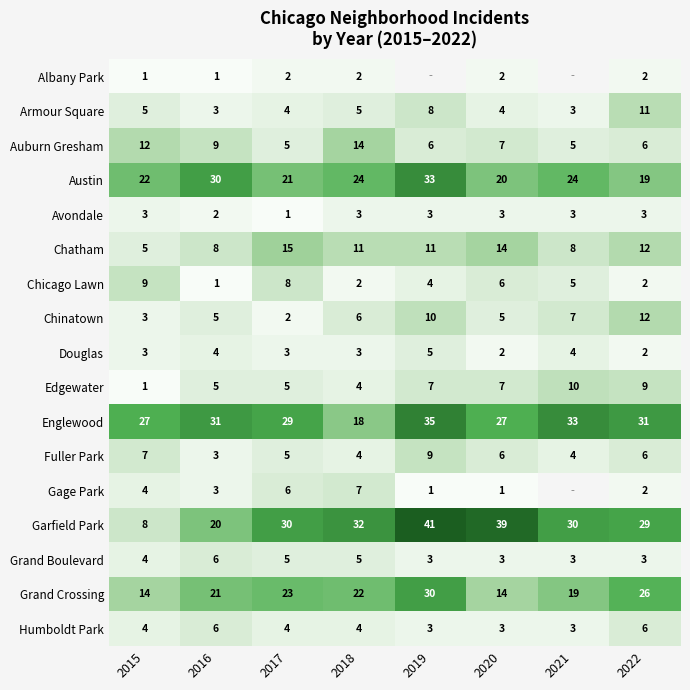

What is the difference between the maximum and minimum values in the Fuller Park series?

6